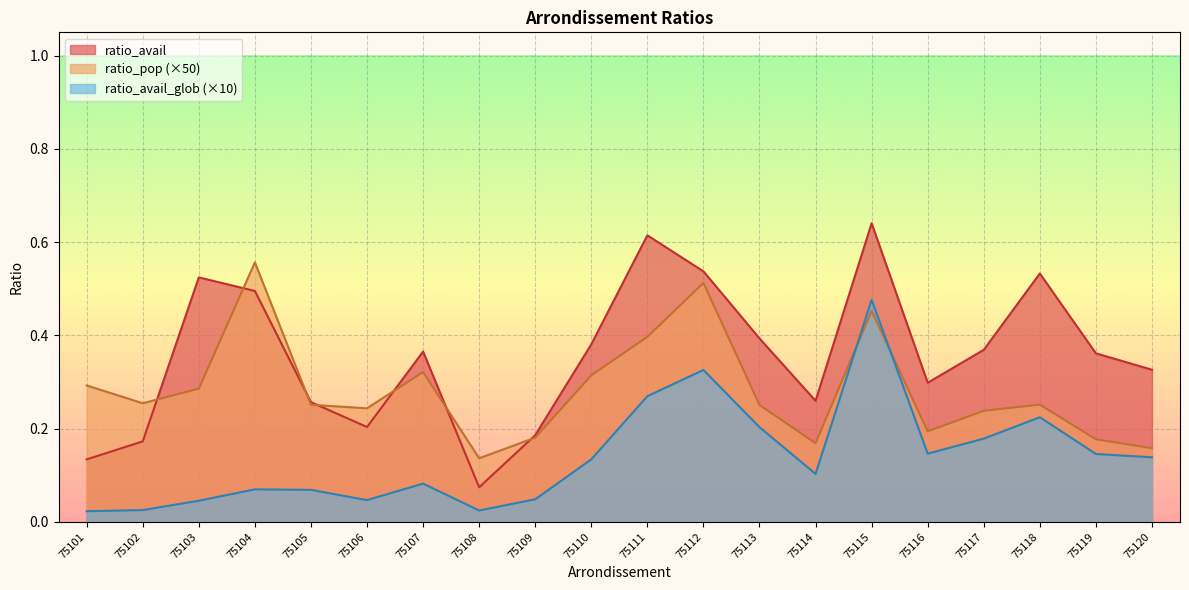

Rank the categories by ratio_avail_glob value from lowest to highest.

75101, 75108, 75102, 75103, 75106, 75109, 75105, 75104, 75107, 75114, 75110, 75120, 75119, 75116, 75117, 75113, 75118, 75111, 75112, 75115